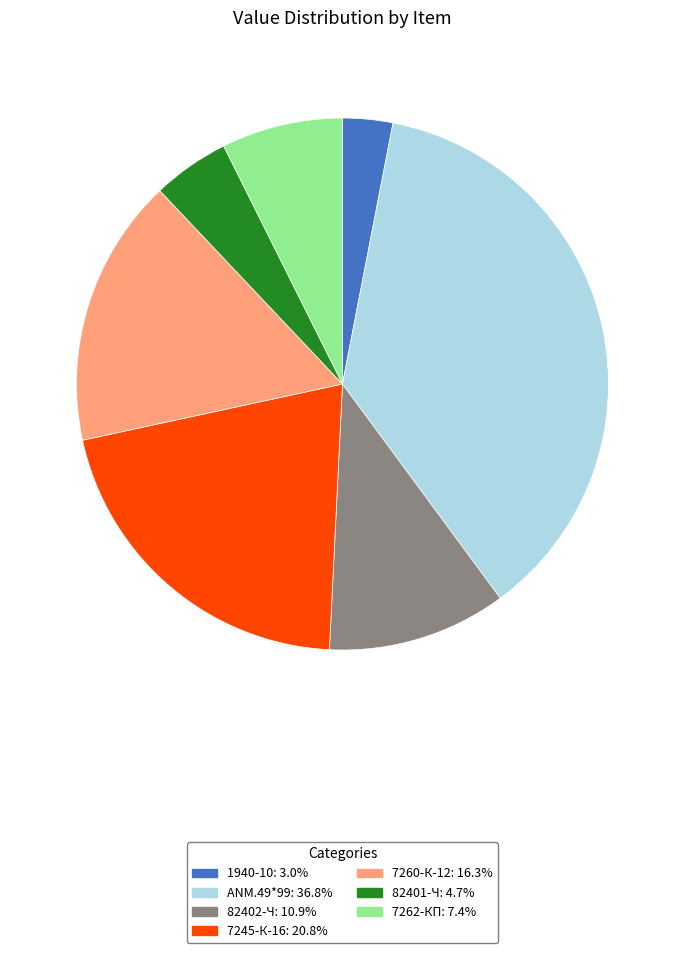

Rank the categories by value from highest to lowest.

ANM.49*99, 7245-К-16, 7260-К-12, 82402-Ч, 7262-КП, 82401-Ч, 1940-10